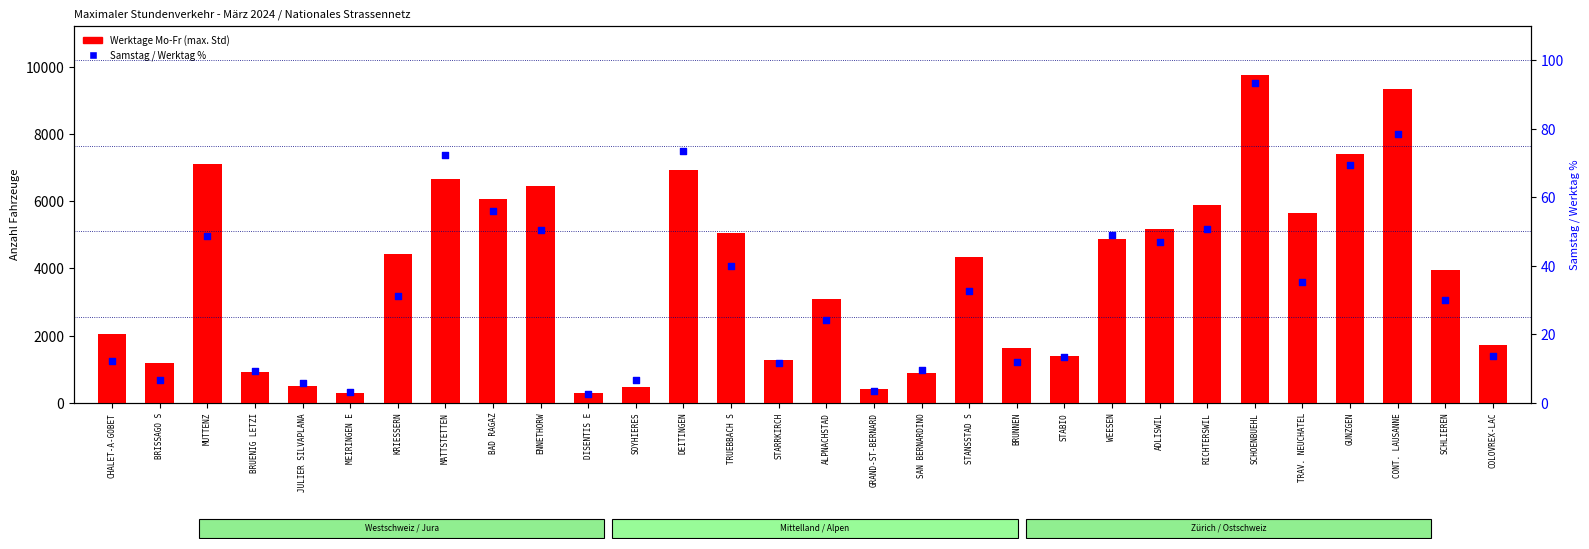

What are all the series names shown in the legend?

Werktage Mo-Fr (max.), Samstag / Werktag %